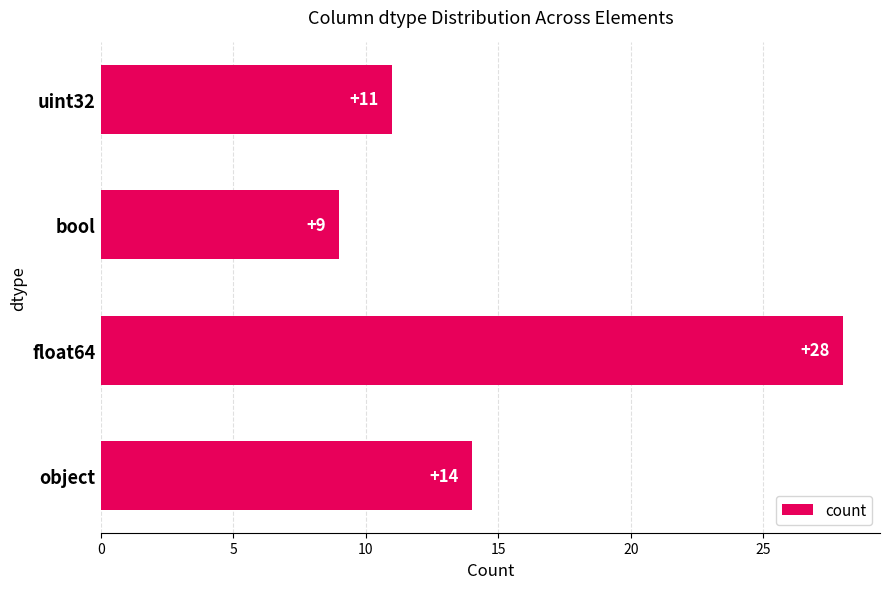

Count the number of data series in this chart.

1